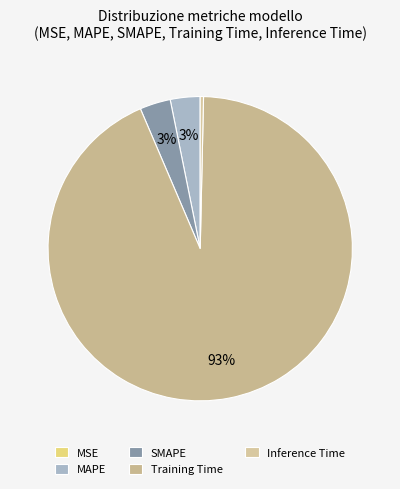

Is there a majority slice in this chart?

Yes